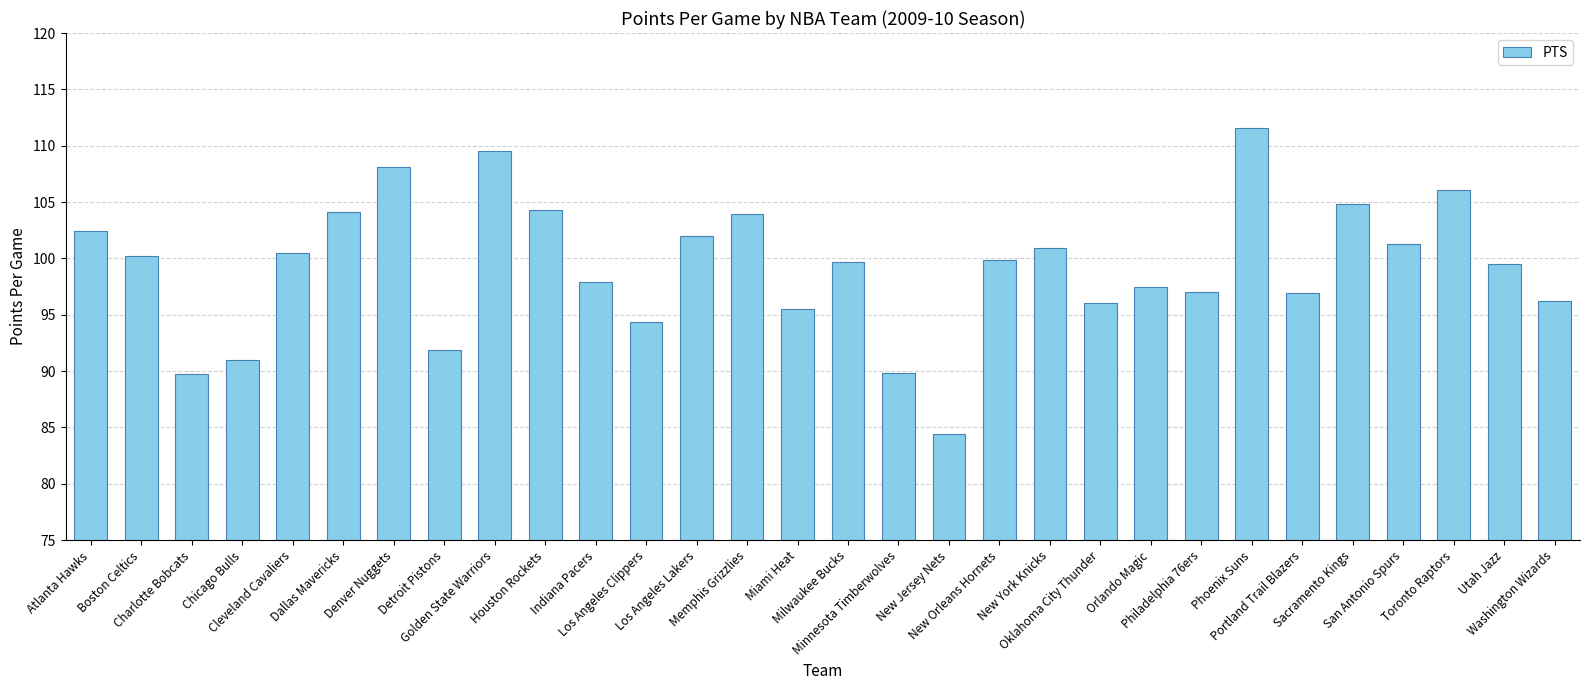

The value at Golden State Warriors is 109.5. True or false?

True